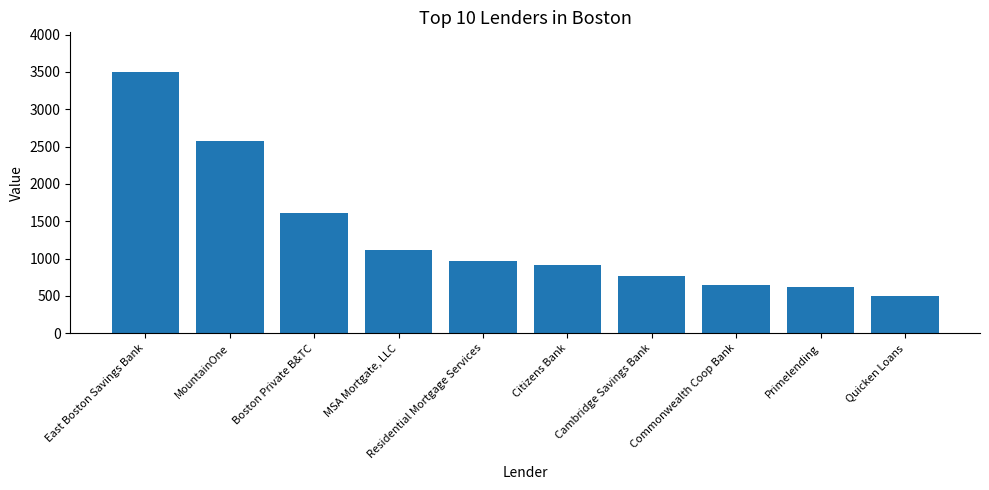

Reading left to right, what are all the values shown in this chart?

East Boston Savings Bank=3504	MountainOne=2575	Boston Private B&TC=1606	MSA Mortgate, LLC=1111	Residential Mortgage Services=962	Citizens Bank=912	Cambridge Savings Bank=768	Commonwealth Coop Bank=642	Primelending=618	Quicken Loans=497